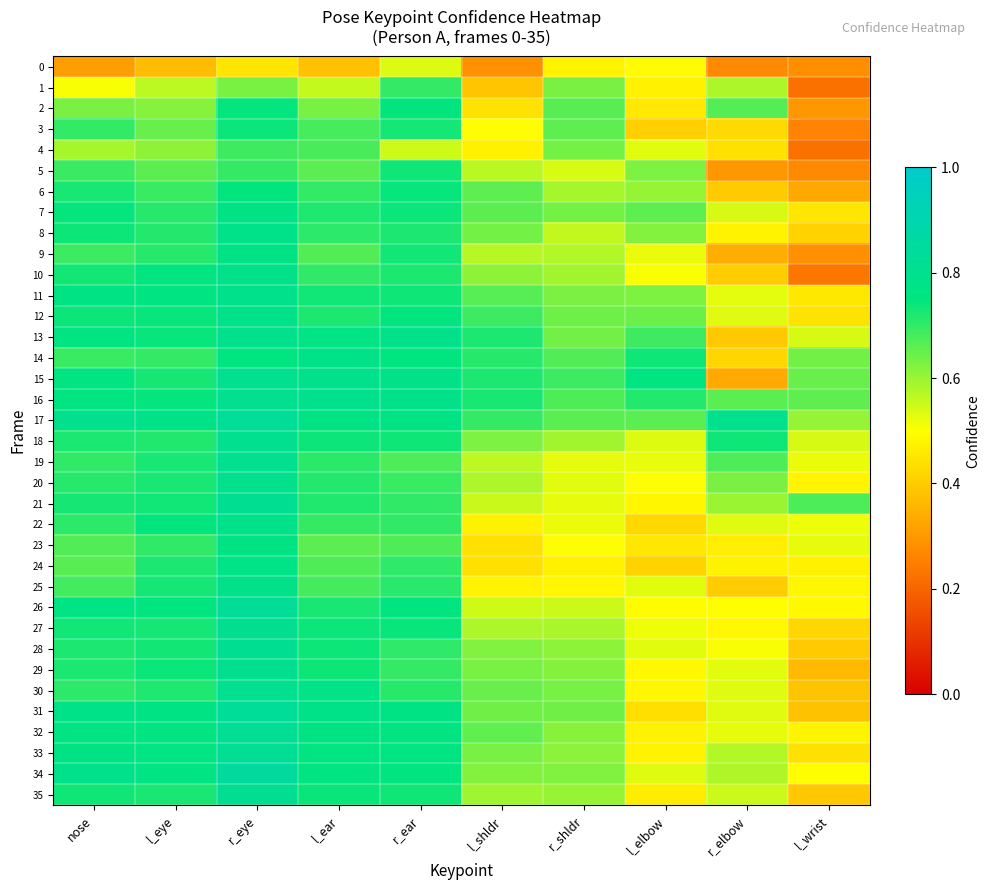

Reading right to left, what are all the values shown in this chart?

0: l_wrist=0.3	r_elbow=0.3	l_elbow=0.5	r_shldr=0.5	l_shldr=0.3	r_ear=0.5	l_ear=0.4	r_eye=0.4	l_eye=0.4	nose=0.3
1: l_wrist=0.2	r_elbow=0.6	l_elbow=0.5	r_shldr=0.6	l_shldr=0.4	r_ear=0.7	l_ear=0.6	r_eye=0.6	l_eye=0.6	nose=0.5
2: l_wrist=0.3	r_elbow=0.7	l_elbow=0.5	r_shldr=0.7	l_shldr=0.4	r_ear=0.7	l_ear=0.6	r_eye=0.7	l_eye=0.6	nose=0.6
3: l_wrist=0.3	r_elbow=0.4	l_elbow=0.4	r_shldr=0.7	l_shldr=0.5	r_ear=0.7	l_ear=0.7	r_eye=0.7	l_eye=0.6	nose=0.7
4: l_wrist=0.2	r_elbow=0.4	l_elbow=0.5	r_shldr=0.6	l_shldr=0.5	r_ear=0.5	l_ear=0.7	r_eye=0.7	l_eye=0.6	nose=0.6
5: l_wrist=0.3	r_elbow=0.3	l_elbow=0.6	r_shldr=0.5	l_shldr=0.6	r_ear=0.7	l_ear=0.7	r_eye=0.7	l_eye=0.7	nose=0.7
6: l_wrist=0.3	r_elbow=0.4	l_elbow=0.6	r_shldr=0.6	l_shldr=0.7	r_ear=0.7	l_ear=0.7	r_eye=0.7	l_eye=0.7	nose=0.7
7: l_wrist=0.5	r_elbow=0.5	l_elbow=0.7	r_shldr=0.6	l_shldr=0.7	r_ear=0.7	l_ear=0.7	r_eye=0.8	l_eye=0.7	nose=0.7
8: l_wrist=0.4	r_elbow=0.5	l_elbow=0.6	r_shldr=0.6	l_shldr=0.6	r_ear=0.7	l_ear=0.7	r_eye=0.8	l_eye=0.7	nose=0.7
9: l_wrist=0.3	r_elbow=0.3	l_elbow=0.5	r_shldr=0.6	l_shldr=0.6	r_ear=0.7	l_ear=0.7	r_eye=0.8	l_eye=0.7	nose=0.7
10: l_wrist=0.2	r_elbow=0.4	l_elbow=0.5	r_shldr=0.6	l_shldr=0.6	r_ear=0.7	l_ear=0.7	r_eye=0.8	l_eye=0.7	nose=0.7
11: l_wrist=0.5	r_elbow=0.5	l_elbow=0.6	r_shldr=0.6	l_shldr=0.7	r_ear=0.7	l_ear=0.7	r_eye=0.8	l_eye=0.8	nose=0.8
12: l_wrist=0.4	r_elbow=0.5	l_elbow=0.6	r_shldr=0.6	l_shldr=0.7	r_ear=0.7	l_ear=0.7	r_eye=0.8	l_eye=0.7	nose=0.7
13: l_wrist=0.5	r_elbow=0.4	l_elbow=0.7	r_shldr=0.6	l_shldr=0.7	r_ear=0.8	l_ear=0.8	r_eye=0.8	l_eye=0.7	nose=0.8
14: l_wrist=0.6	r_elbow=0.4	l_elbow=0.7	r_shldr=0.7	l_shldr=0.7	r_ear=0.8	l_ear=0.8	r_eye=0.8	l_eye=0.7	nose=0.7
15: l_wrist=0.6	r_elbow=0.3	l_elbow=0.8	r_shldr=0.7	l_shldr=0.7	r_ear=0.8	l_ear=0.8	r_eye=0.8	l_eye=0.7	nose=0.8
16: l_wrist=0.7	r_elbow=0.7	l_elbow=0.7	r_shldr=0.7	l_shldr=0.7	r_ear=0.8	l_ear=0.8	r_eye=0.8	l_eye=0.7	nose=0.8
17: l_wrist=0.6	r_elbow=0.8	l_elbow=0.7	r_shldr=0.7	l_shldr=0.7	r_ear=0.8	l_ear=0.8	r_eye=0.8	l_eye=0.8	nose=0.8
18: l_wrist=0.5	r_elbow=0.7	l_elbow=0.5	r_shldr=0.6	l_shldr=0.6	r_ear=0.7	l_ear=0.7	r_eye=0.8	l_eye=0.7	nose=0.7
19: l_wrist=0.5	r_elbow=0.7	l_elbow=0.5	r_shldr=0.5	l_shldr=0.6	r_ear=0.7	l_ear=0.7	r_eye=0.8	l_eye=0.7	nose=0.7
20: l_wrist=0.5	r_elbow=0.6	l_elbow=0.5	r_shldr=0.5	l_shldr=0.6	r_ear=0.7	l_ear=0.7	r_eye=0.8	l_eye=0.7	nose=0.7
21: l_wrist=0.7	r_elbow=0.6	l_elbow=0.5	r_shldr=0.5	l_shldr=0.6	r_ear=0.7	l_ear=0.7	r_eye=0.8	l_eye=0.7	nose=0.7
22: l_wrist=0.5	r_elbow=0.5	l_elbow=0.4	r_shldr=0.5	l_shldr=0.5	r_ear=0.7	l_ear=0.7	r_eye=0.8	l_eye=0.7	nose=0.7
23: l_wrist=0.5	r_elbow=0.5	l_elbow=0.5	r_shldr=0.5	l_shldr=0.4	r_ear=0.7	l_ear=0.7	r_eye=0.8	l_eye=0.7	nose=0.7
24: l_wrist=0.5	r_elbow=0.5	l_elbow=0.4	r_shldr=0.5	l_shldr=0.4	r_ear=0.7	l_ear=0.7	r_eye=0.8	l_eye=0.7	nose=0.7
25: l_wrist=0.5	r_elbow=0.4	l_elbow=0.5	r_shldr=0.5	l_shldr=0.5	r_ear=0.7	l_ear=0.7	r_eye=0.8	l_eye=0.7	nose=0.7
26: l_wrist=0.5	r_elbow=0.5	l_elbow=0.5	r_shldr=0.6	l_shldr=0.5	r_ear=0.8	l_ear=0.7	r_eye=0.8	l_eye=0.7	nose=0.8
27: l_wrist=0.4	r_elbow=0.5	l_elbow=0.5	r_shldr=0.6	l_shldr=0.6	r_ear=0.7	l_ear=0.7	r_eye=0.8	l_eye=0.7	nose=0.7
28: l_wrist=0.4	r_elbow=0.5	l_elbow=0.5	r_shldr=0.6	l_shldr=0.6	r_ear=0.7	l_ear=0.7	r_eye=0.8	l_eye=0.7	nose=0.7
29: l_wrist=0.4	r_elbow=0.5	l_elbow=0.5	r_shldr=0.6	l_shldr=0.6	r_ear=0.7	l_ear=0.7	r_eye=0.8	l_eye=0.7	nose=0.7
30: l_wrist=0.4	r_elbow=0.5	l_elbow=0.5	r_shldr=0.6	l_shldr=0.6	r_ear=0.7	l_ear=0.8	r_eye=0.8	l_eye=0.7	nose=0.7
31: l_wrist=0.4	r_elbow=0.5	l_elbow=0.4	r_shldr=0.6	l_shldr=0.6	r_ear=0.8	l_ear=0.8	r_eye=0.8	l_eye=0.8	nose=0.8
32: l_wrist=0.5	r_elbow=0.5	l_elbow=0.5	r_shldr=0.6	l_shldr=0.7	r_ear=0.8	l_ear=0.8	r_eye=0.8	l_eye=0.8	nose=0.8
33: l_wrist=0.4	r_elbow=0.6	l_elbow=0.5	r_shldr=0.6	l_shldr=0.6	r_ear=0.8	l_ear=0.8	r_eye=0.8	l_eye=0.8	nose=0.8
34: l_wrist=0.5	r_elbow=0.6	l_elbow=0.5	r_shldr=0.6	l_shldr=0.6	r_ear=0.7	l_ear=0.8	r_eye=0.8	l_eye=0.8	nose=0.8
35: l_wrist=0.4	r_elbow=0.6	l_elbow=0.5	r_shldr=0.6	l_shldr=0.6	r_ear=0.7	l_ear=0.7	r_eye=0.8	l_eye=0.7	nose=0.7